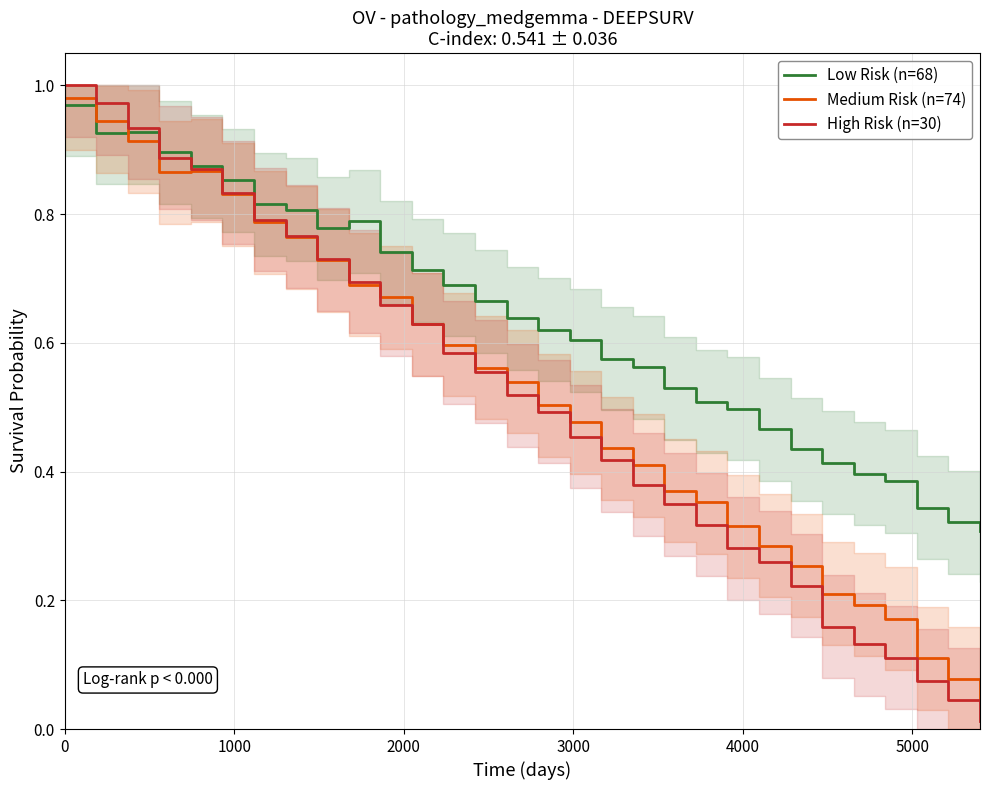

Does the chart display data point markers on the line(s)?

No